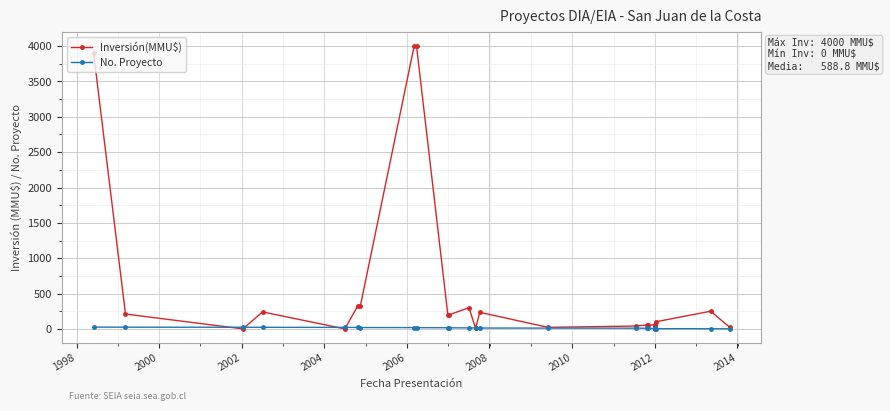

True or false: No. Proyecto and Inversión(MMU$) intersect in this chart.

True